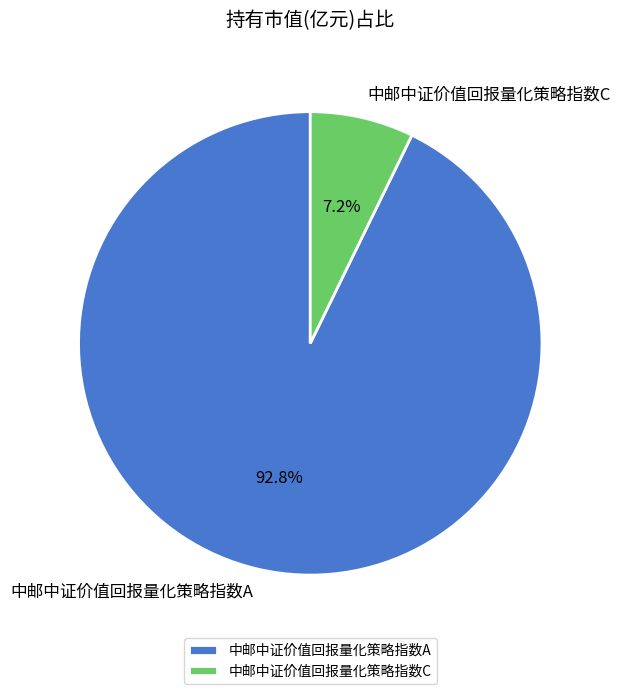

Rank the categories by value from lowest to highest.

中邮中证价值回报量化策略指数C, 中邮中证价值回报量化策略指数A